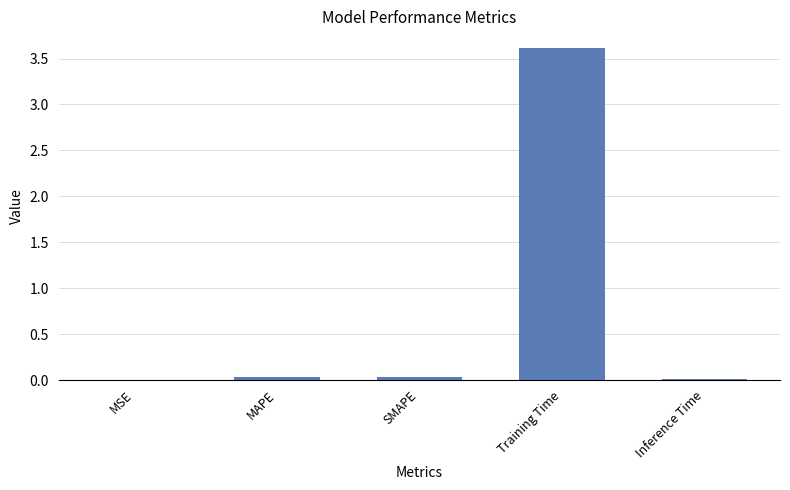

What is the sum of all values?

3.7